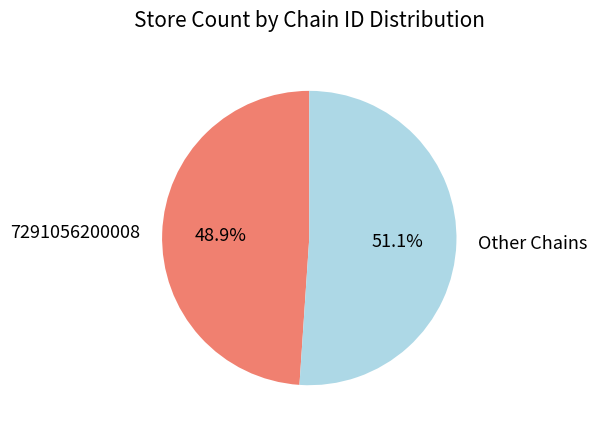

Combined, do 7291056200008 and Other Chains account for over 50%?

Yes